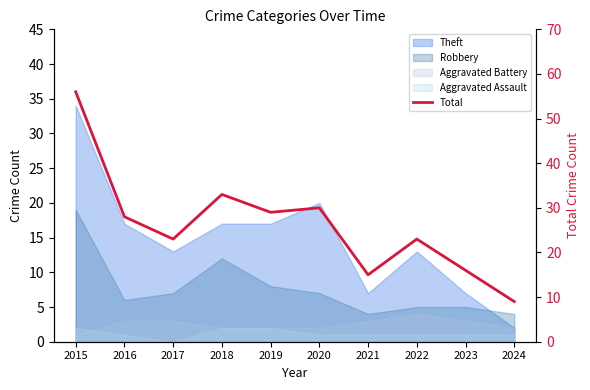

What is the value of the 10th point from the left?

9